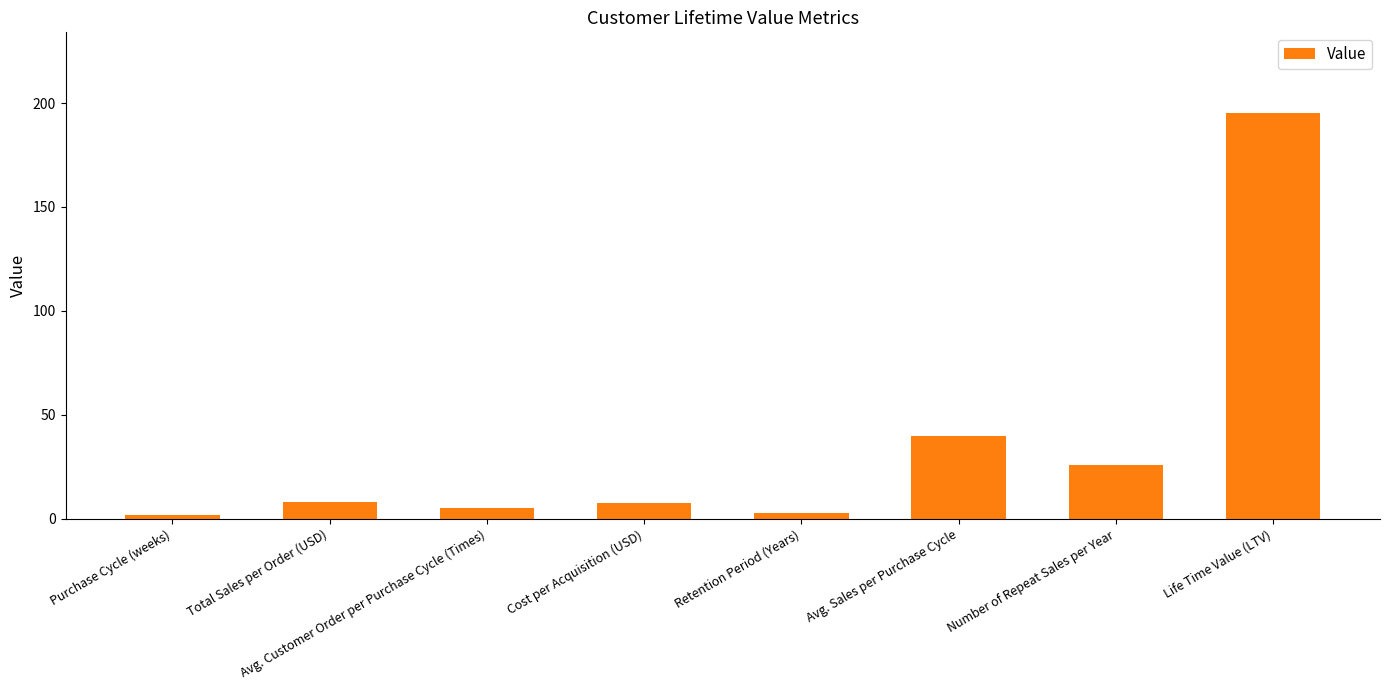

What is the greatest value displayed?

195.0